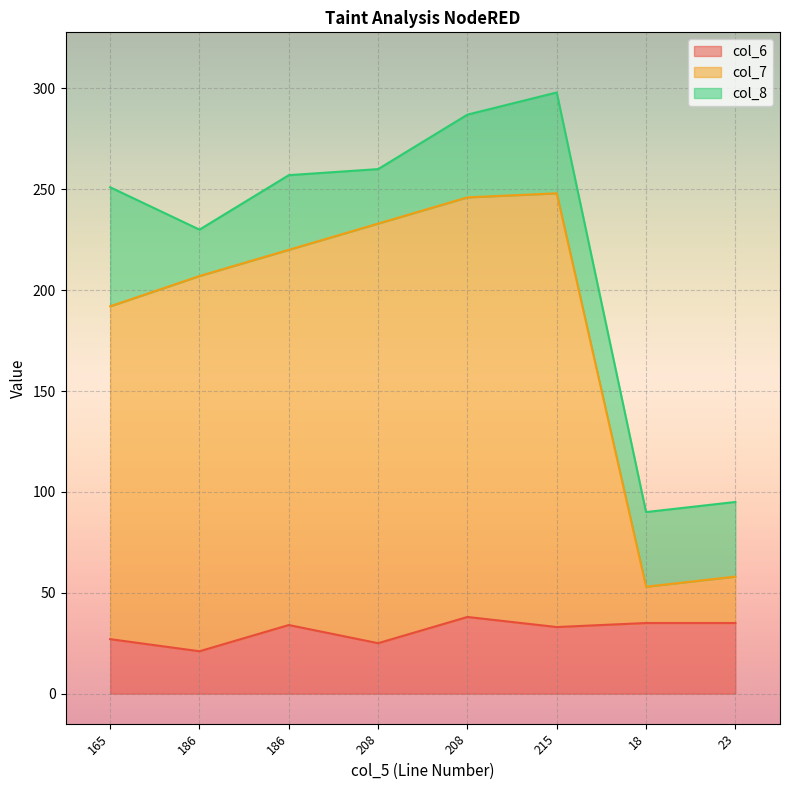

Does the chart display data point markers on the line(s)?

No